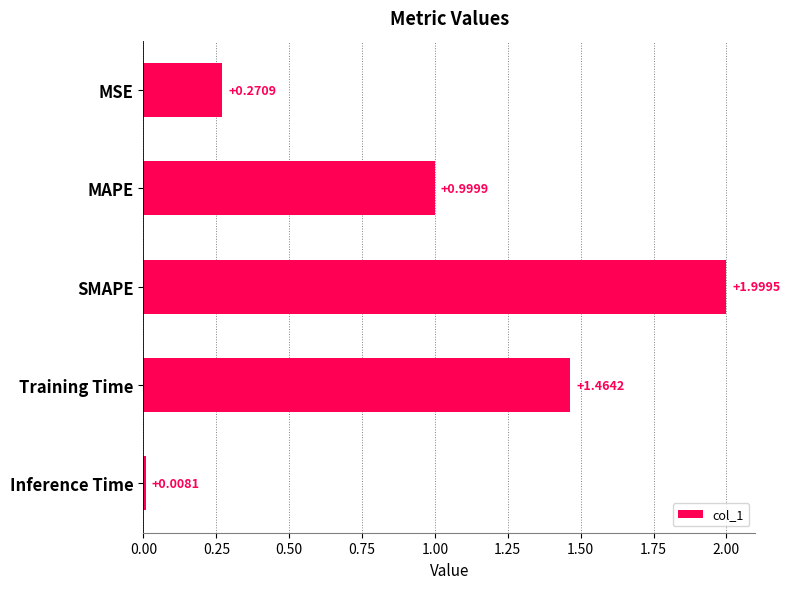

Where is the data nearest to the value 1?

MAPE